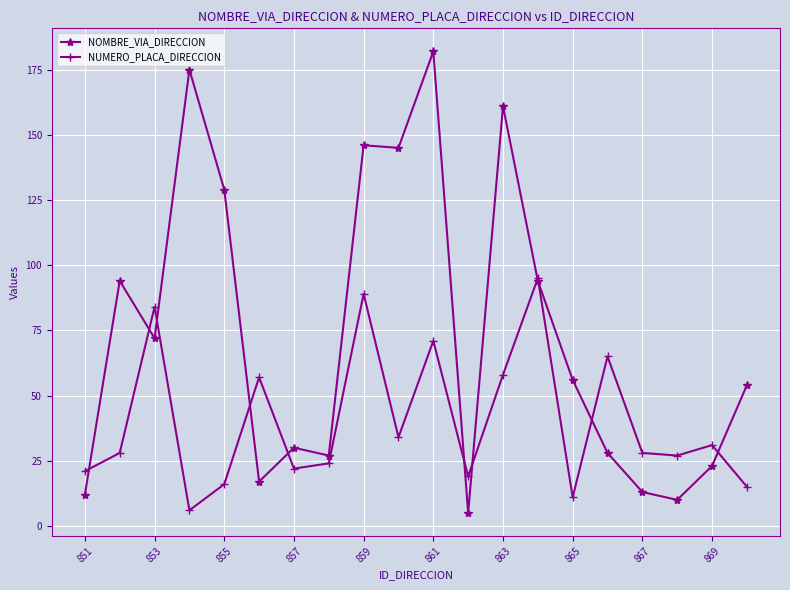

List the series in order of their overall mean, highest first.

NOMBRE_VIA_DIRECCION, NUMERO_PLACA_DIRECCION